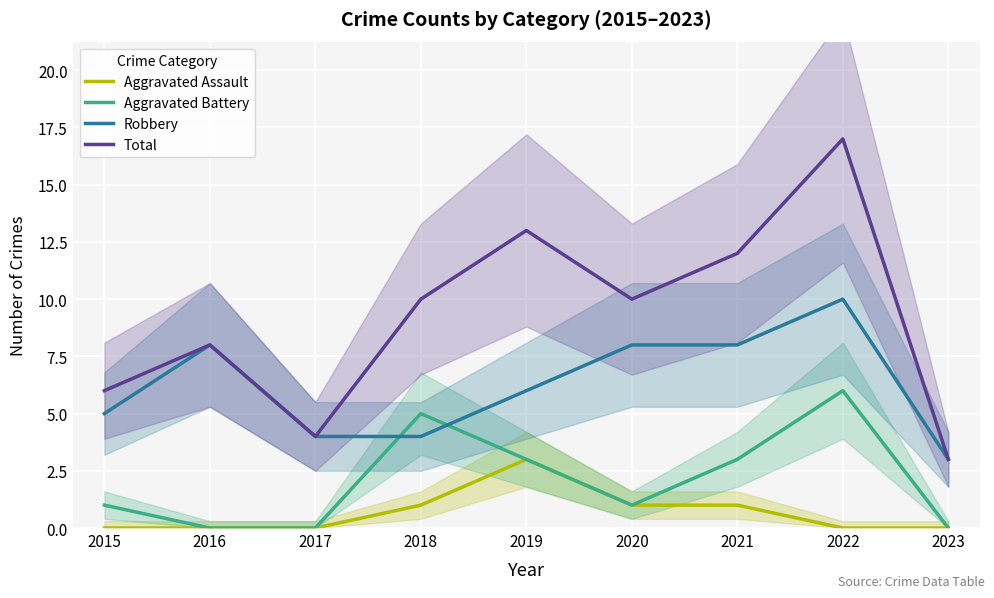

What is the approximate value of Robbery at 2020?

8